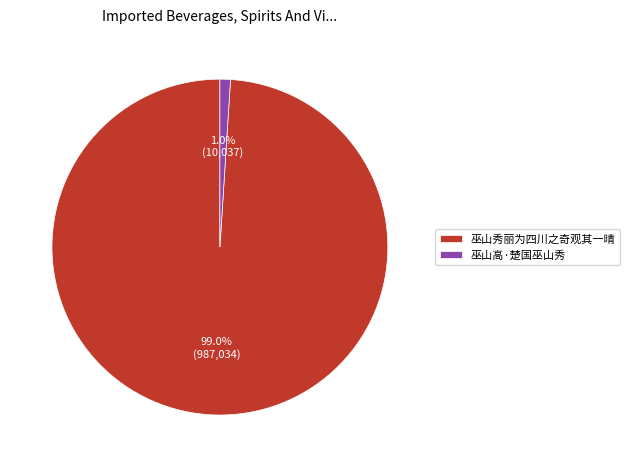

Which slice is the largest?

巫山秀丽为四川之奇观其一晴